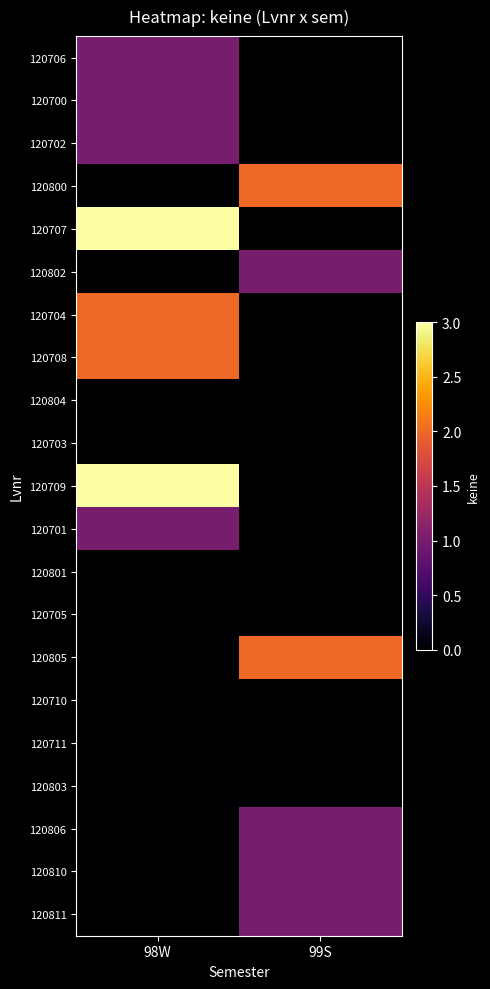

Reading left to right, transcribe all the data shown in this chart.

120706: 98W=1	99S=0
120700: 98W=1	99S=0
120702: 98W=1	99S=0
120800: 98W=0	99S=2
120707: 98W=3	99S=0
120802: 98W=0	99S=1
120704: 98W=2	99S=0
120708: 98W=2	99S=0
120804: 98W=0	99S=0
120703: 98W=0	99S=0
120709: 98W=3	99S=0
120701: 98W=1	99S=0
120801: 98W=0	99S=0
120705: 98W=0	99S=0
120805: 98W=0	99S=2
120710: 98W=0	99S=0
120711: 98W=0	99S=0
120803: 98W=0	99S=0
120806: 98W=0	99S=1
120810: 98W=0	99S=1
120811: 98W=0	99S=1